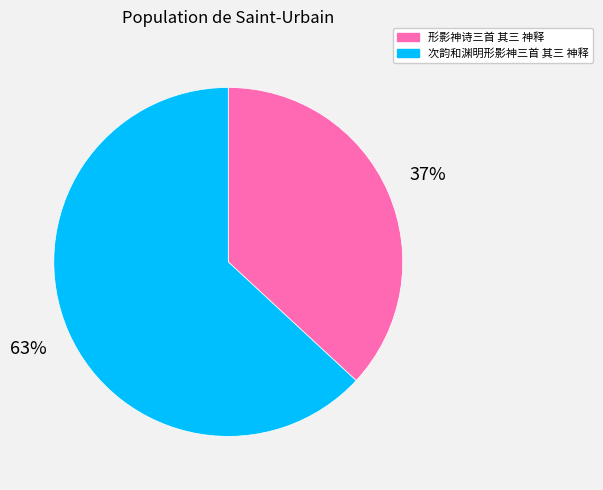

Rank the categories by value from highest to lowest.

次韵和渊明形影神三首 其三 神释, 形影神诗三首 其三 神释